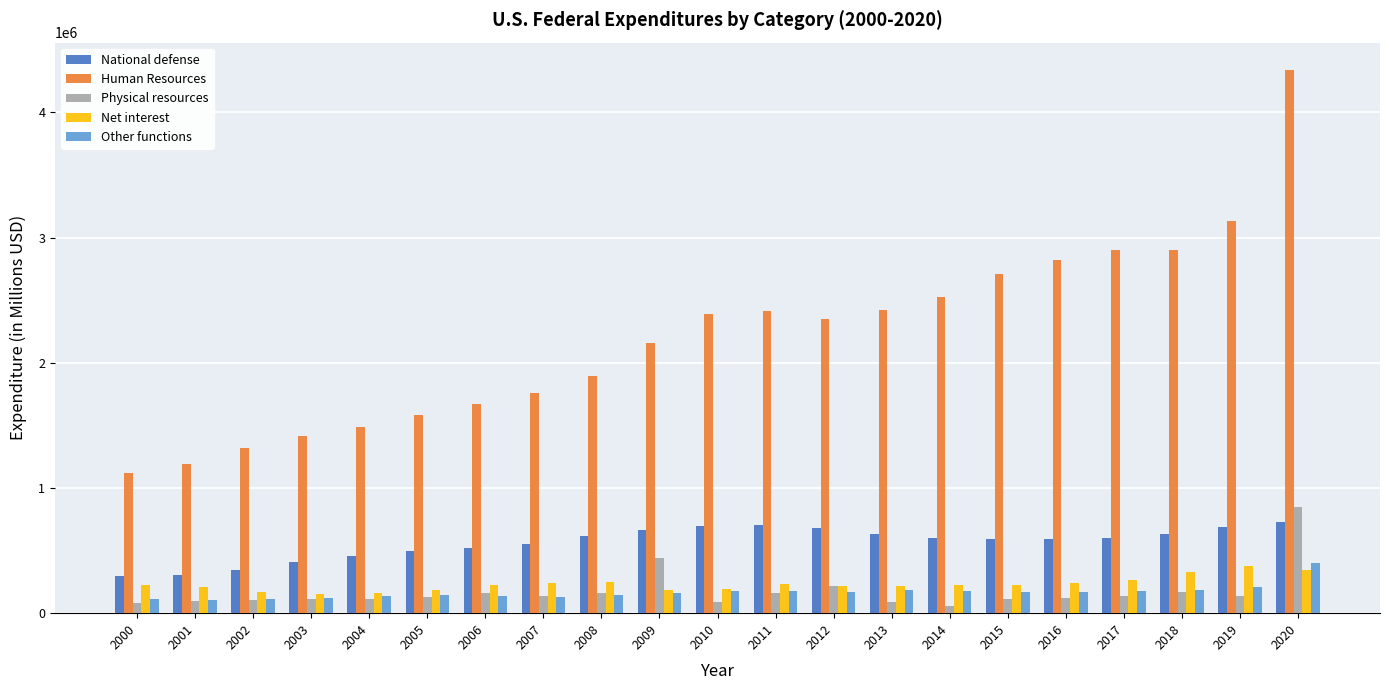

Which series has the largest total across all categories?

Human Resources